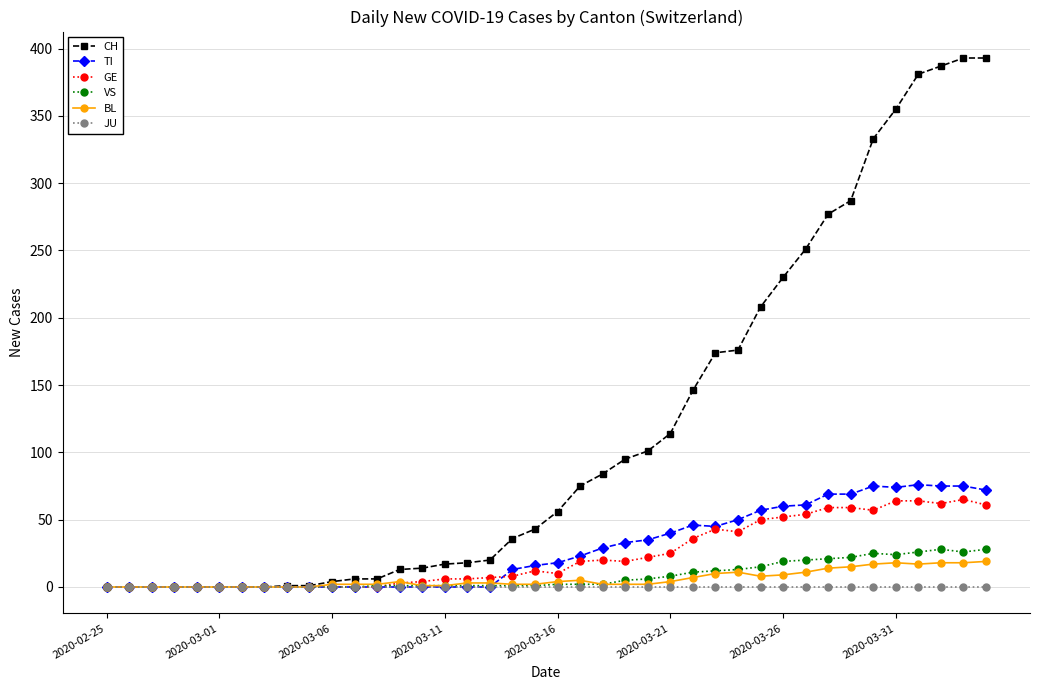

Which series has the widest spread of values?

CH